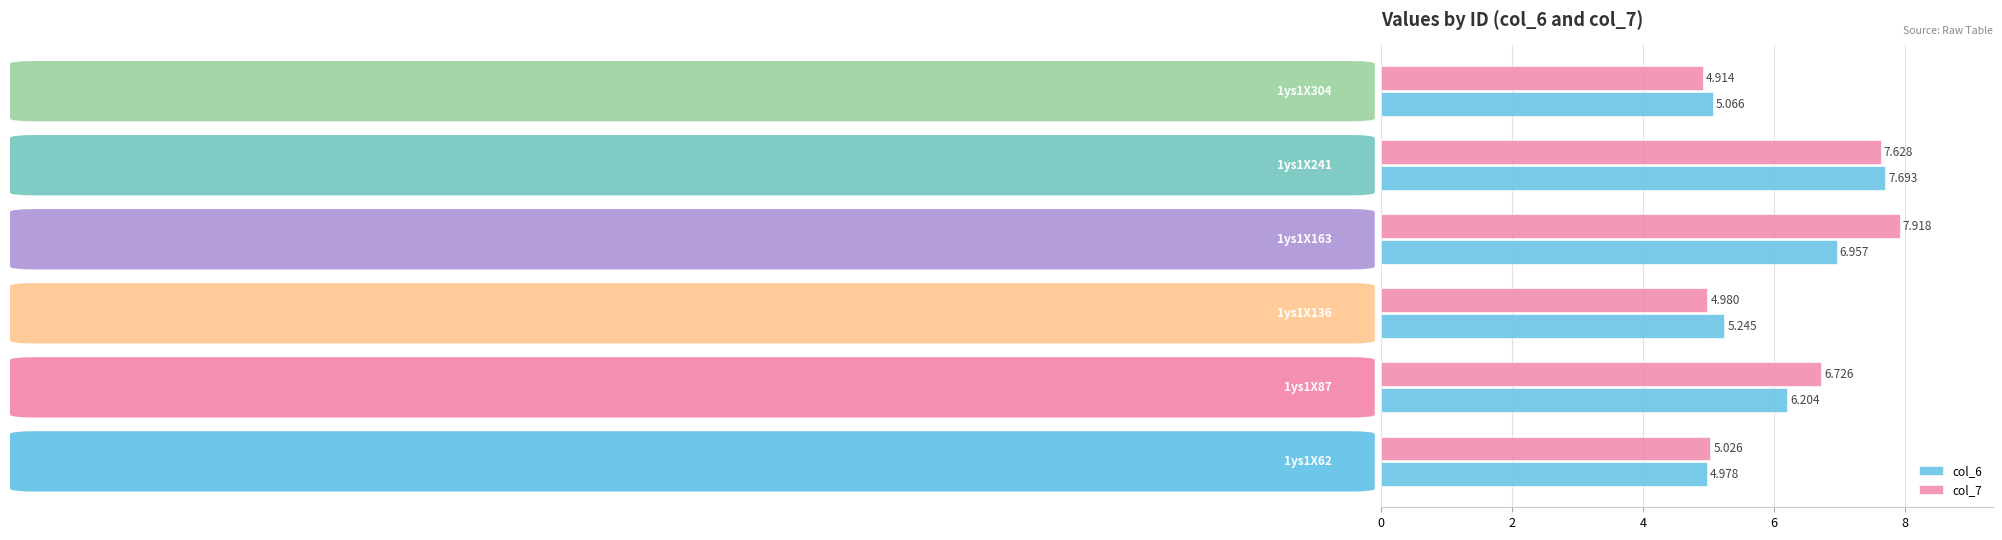

Is the value of col_7 at 1ys1X136 greater than the value of col_6 at 1ys1X136?

No